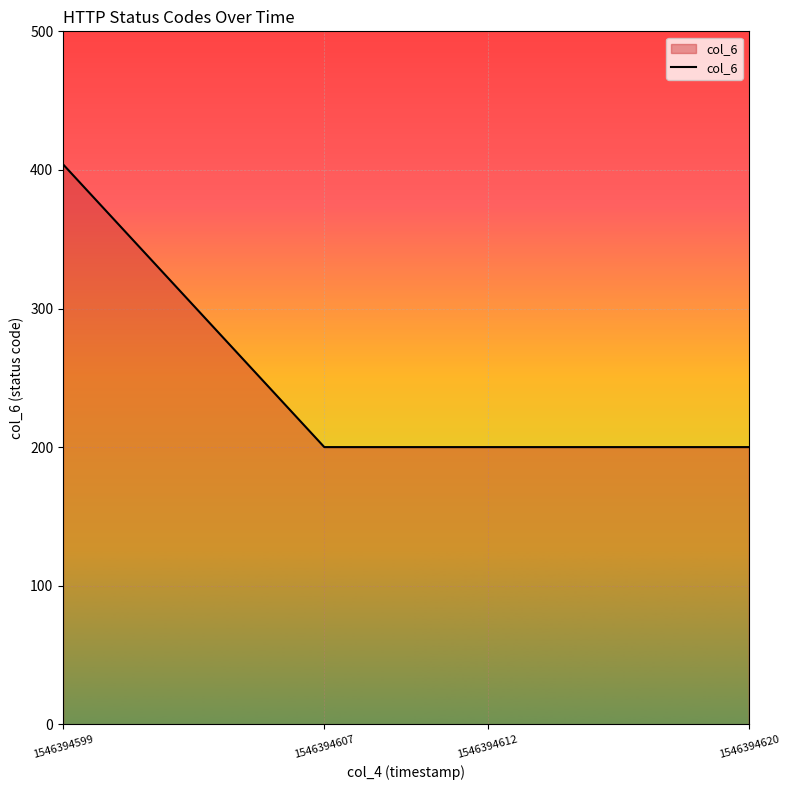

What is the maximum value shown in the chart?

404